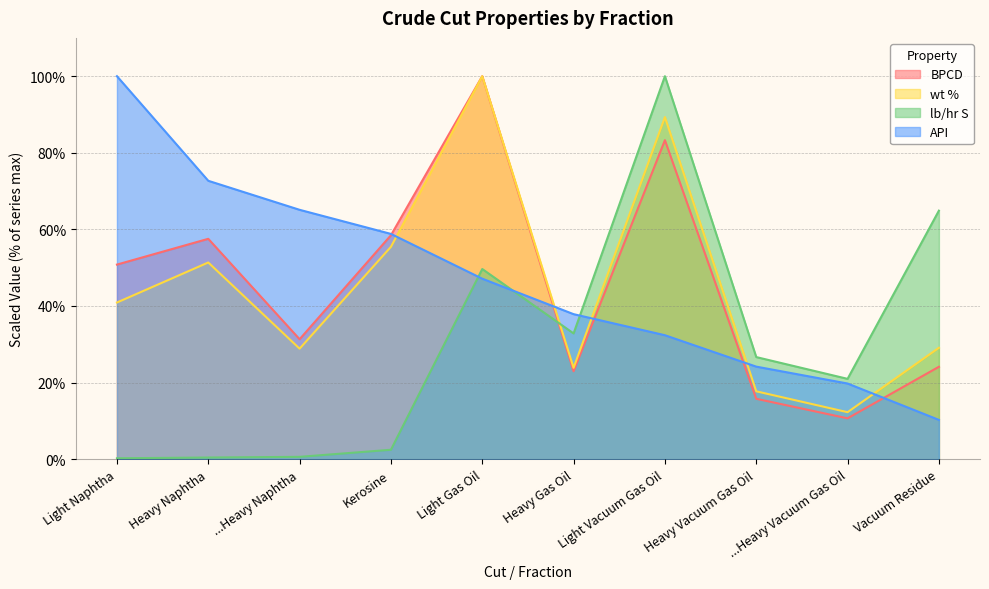

Rank the series at Light Naphtha from highest to lowest value.

API, BPCD, wt %, lb/hr S